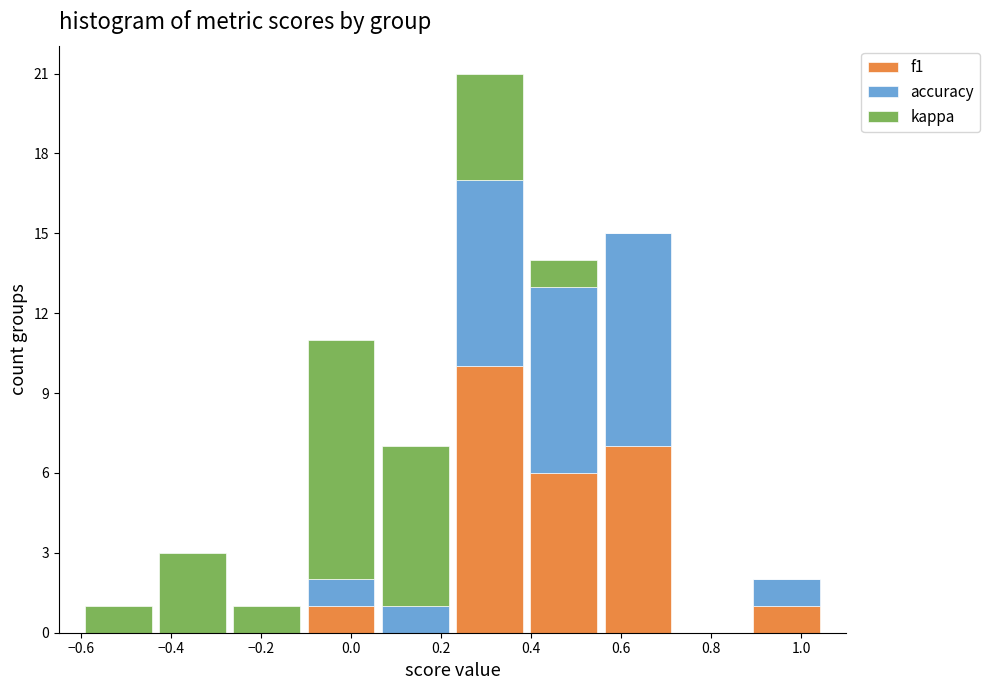

Reading left to right, list every stacked bar in this chart as the range it spans on the x-axis followed by its total height. Neither the bar edges nor the heights are printed on the chart, so give them approximately, as read against the axes.

-0.600 to -0.435: 1
-0.435 to -0.270: 3
-0.270 to -0.105: 1
-0.105 to 0.060: 11
0.060 to 0.225: 7
0.225 to 0.390: 21
0.390 to 0.555: 14
0.555 to 0.720: 15
0.720 to 0.885: 0
0.885 to 1.050: 2